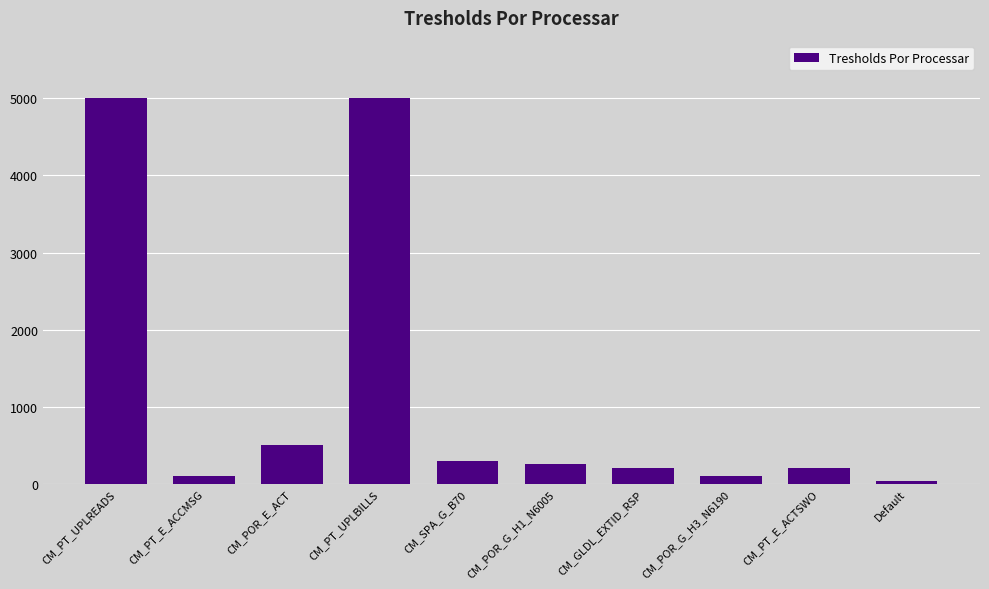

What position from the right is CM_PT_E_ACTSWO?

2